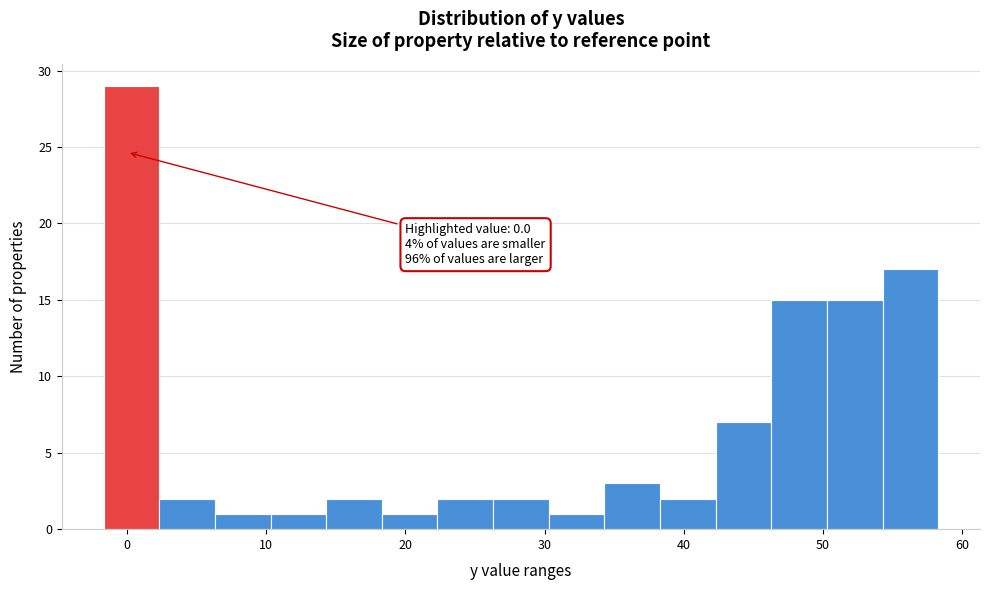

Over which range of the x-axis is the bar tallest?

-1.7 to 2.3